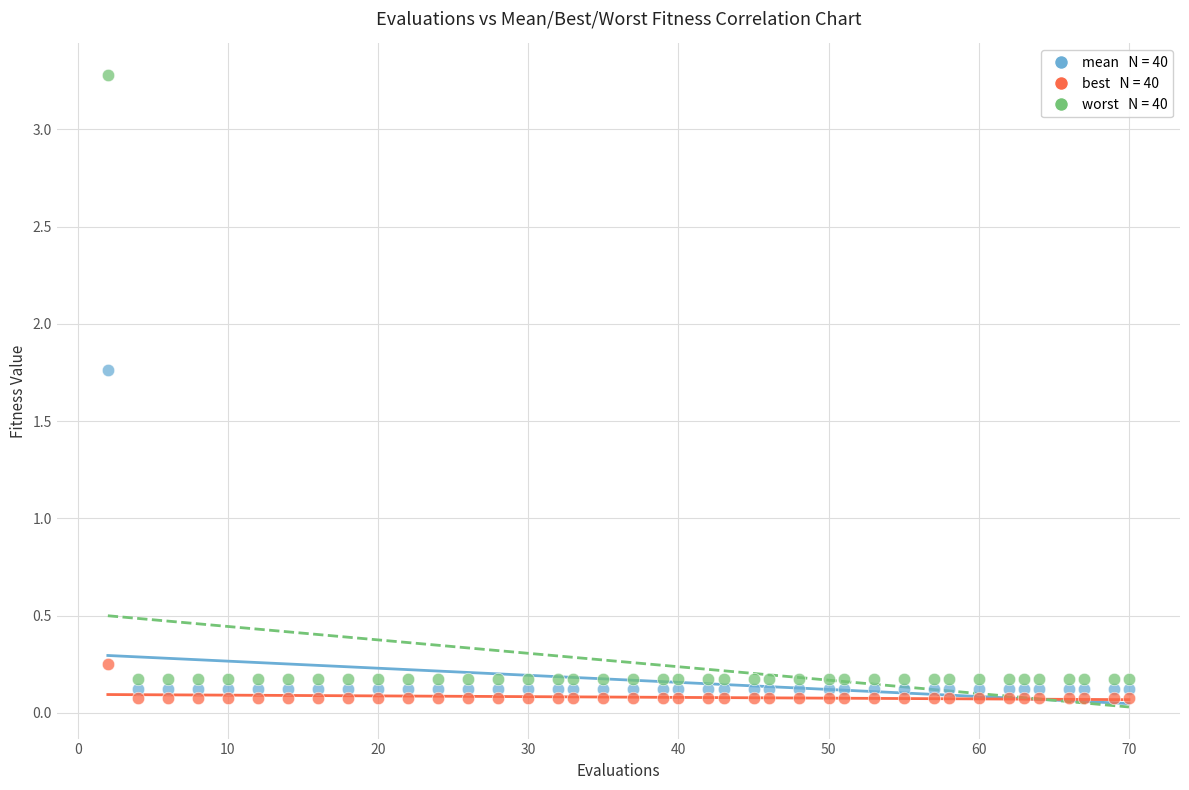

Across all data points, what is the range of Y values (max minus min)?

3.2